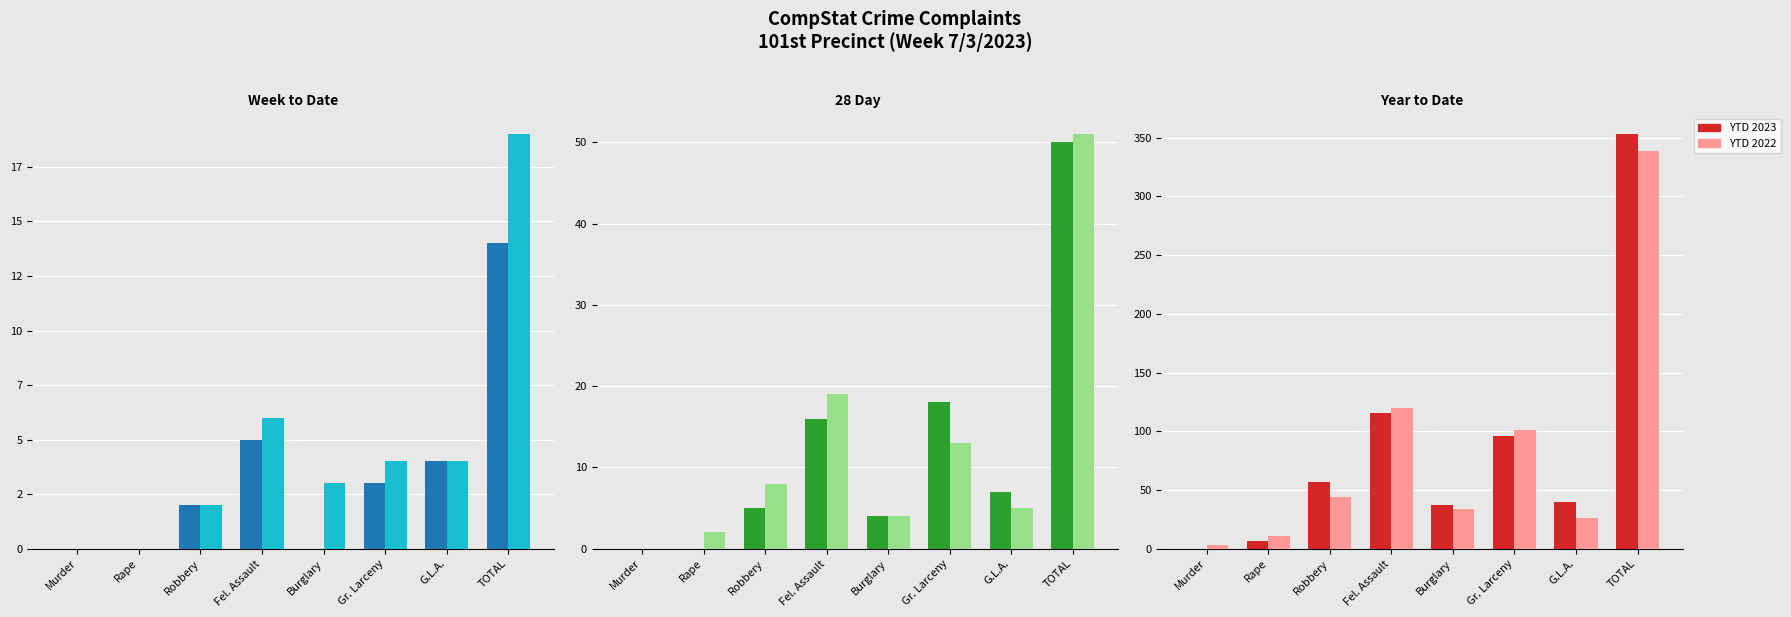

The YTD 2022 series shows 76 at Fel. Assault. True or false?

False